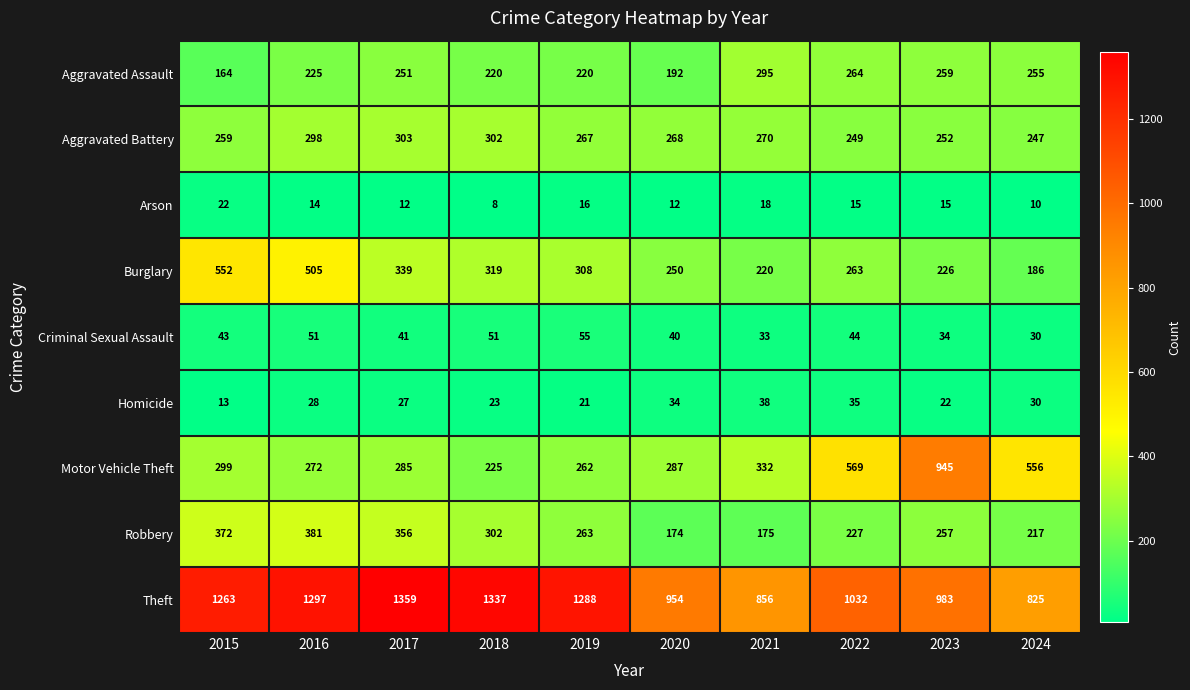

Rank the series by their maximum value, from highest to lowest.

Theft, Motor Vehicle Theft, Burglary, Robbery, Aggravated Battery, Aggravated Assault, Criminal Sexual Assault, Homicide, Arson